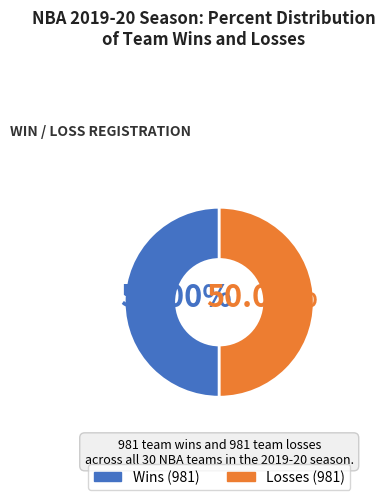

How many segments does this pie chart have?

2